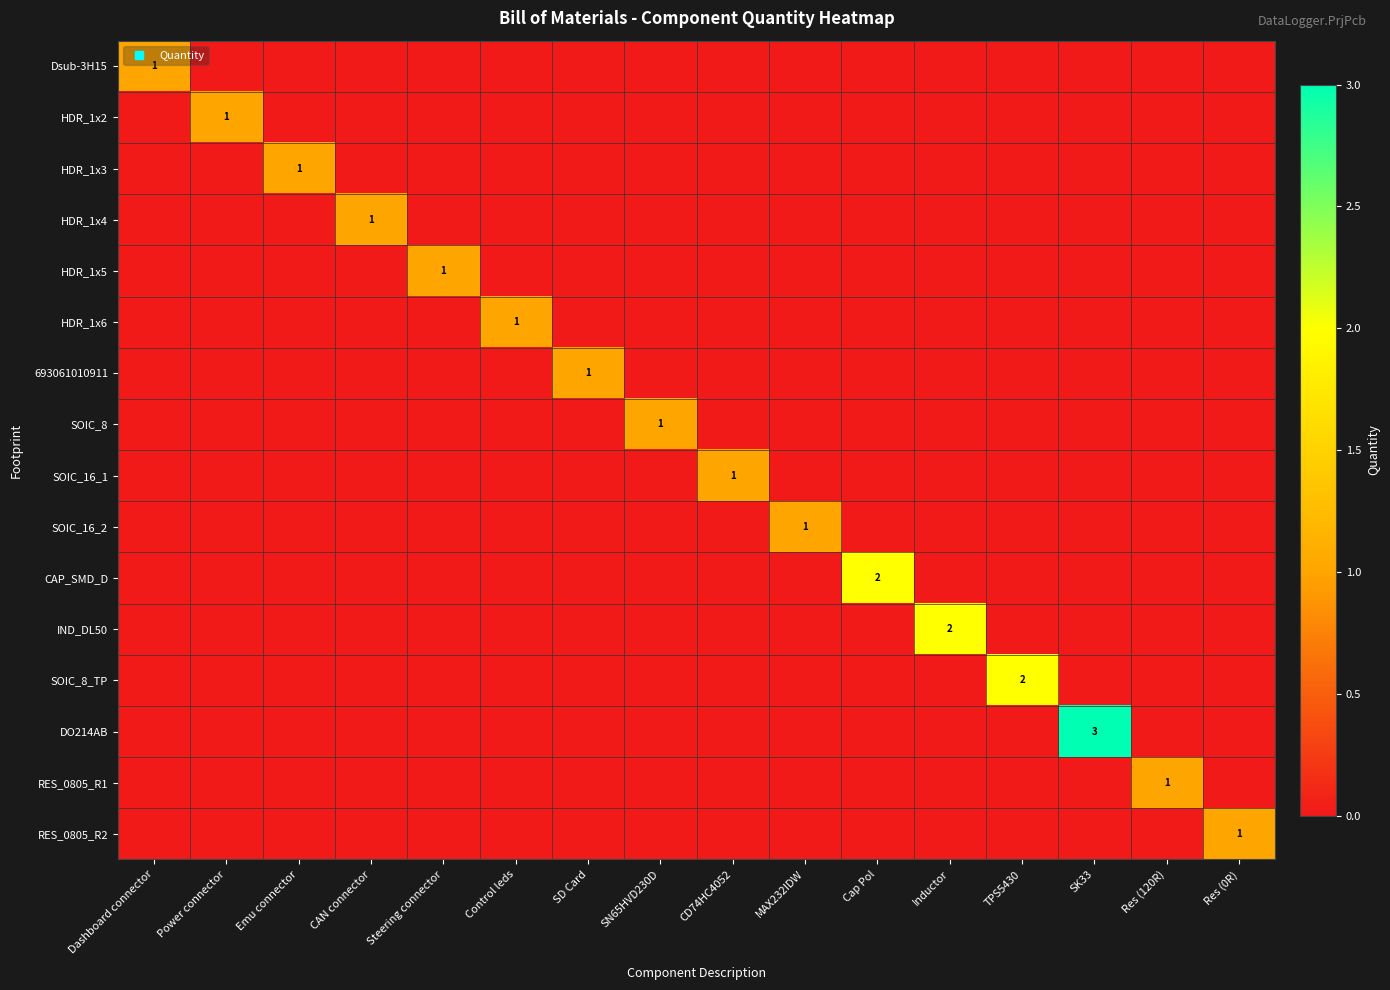

Is it true that HDR_1x2 equals -1 at Control leds?

False